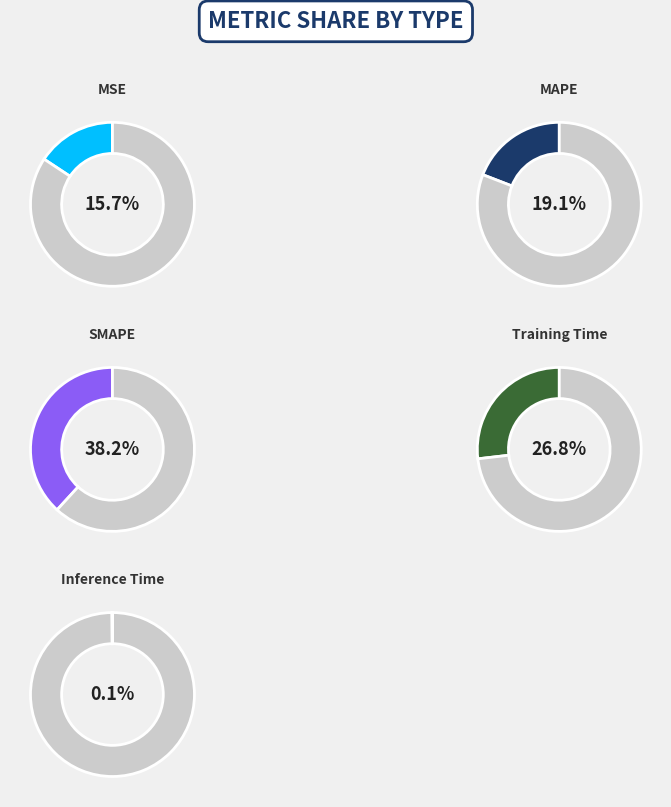

Which category has the biggest portion of the pie?

SMAPE